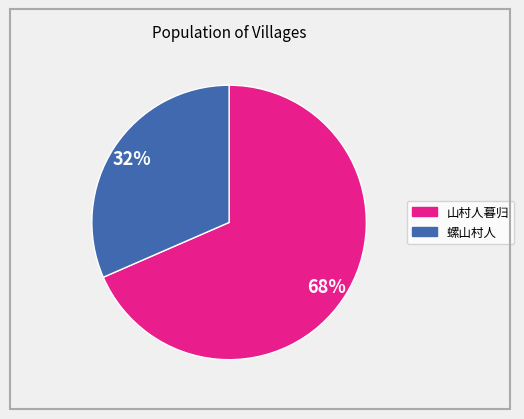

True or false: 山村人暮归 accounts for 68% of the total.

True